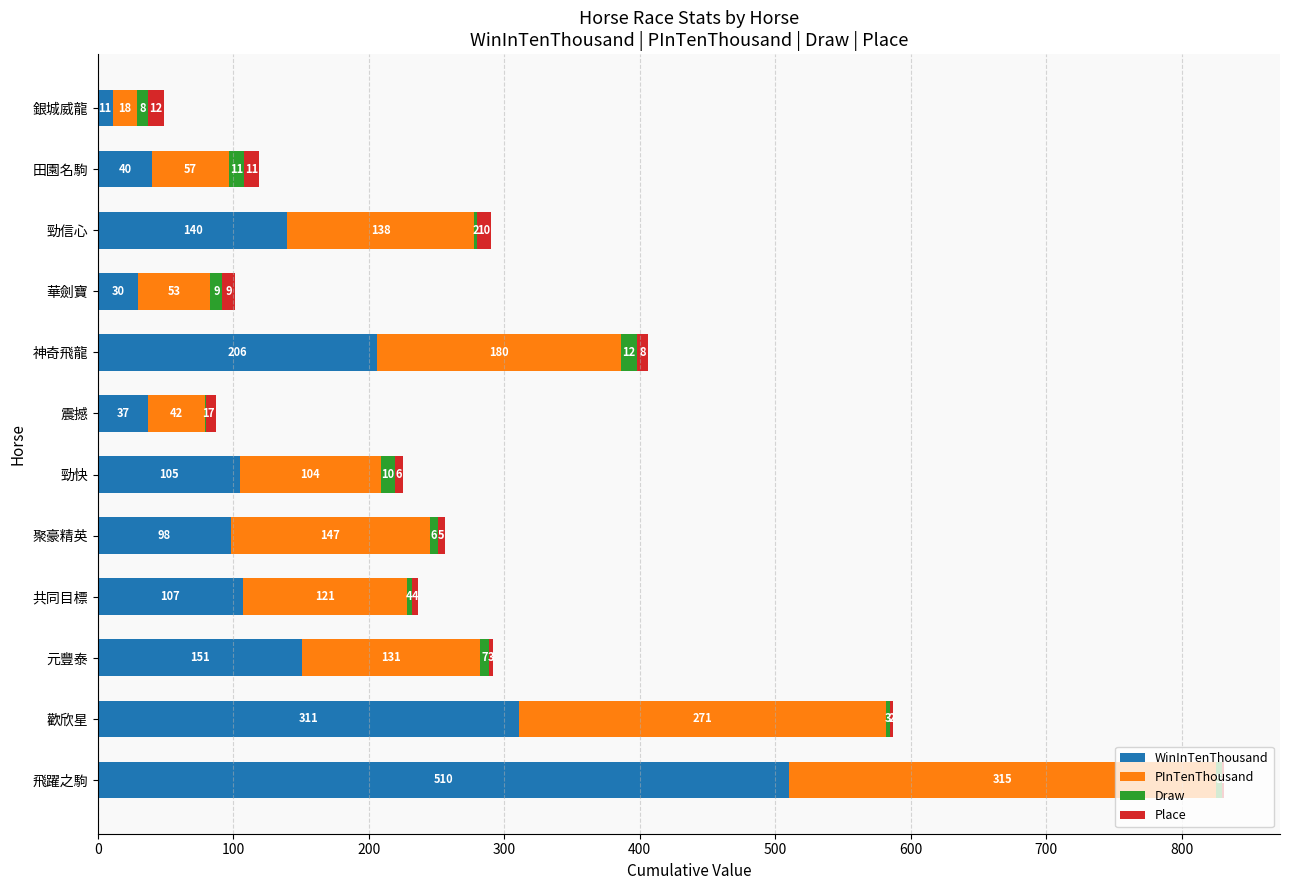

What is the total value across all series at 田園名駒?

119